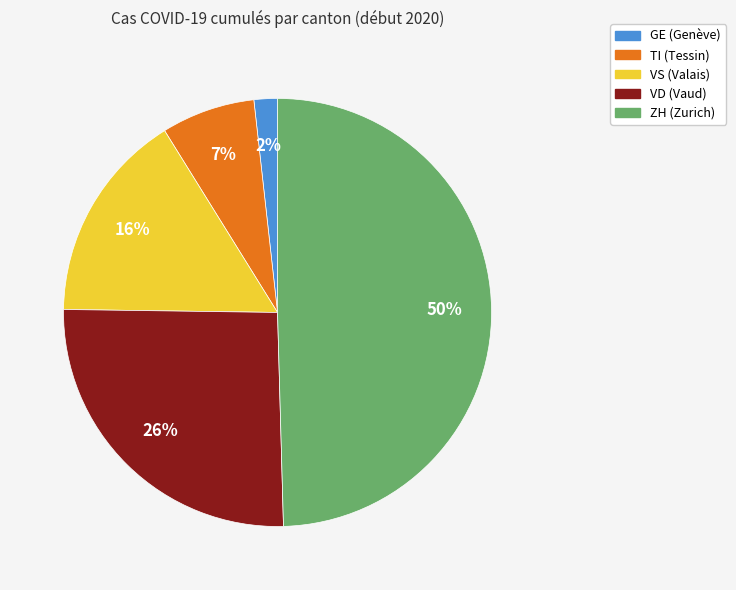

To the nearest percent, what is the difference between the largest and smallest slice percentages?

48%